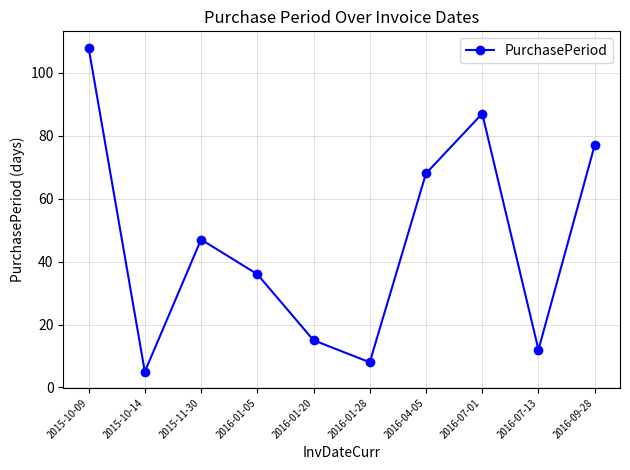

How many data points are less than 47?

5